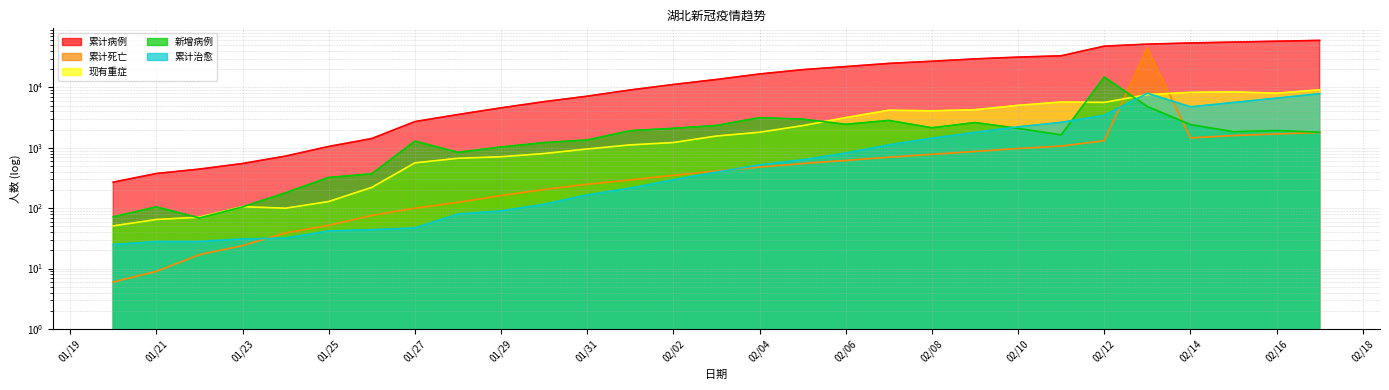

What is the difference between the maximum and minimum values in the 现有重症 series?

9066